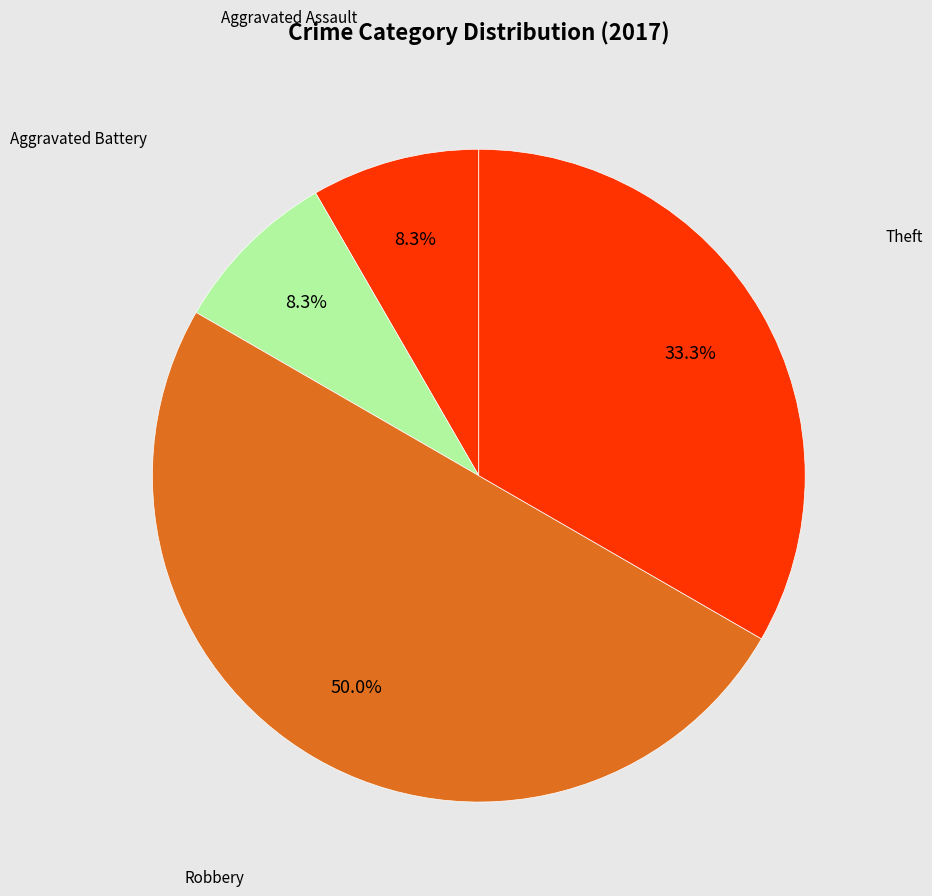

Count the number of slices in the pie.

4